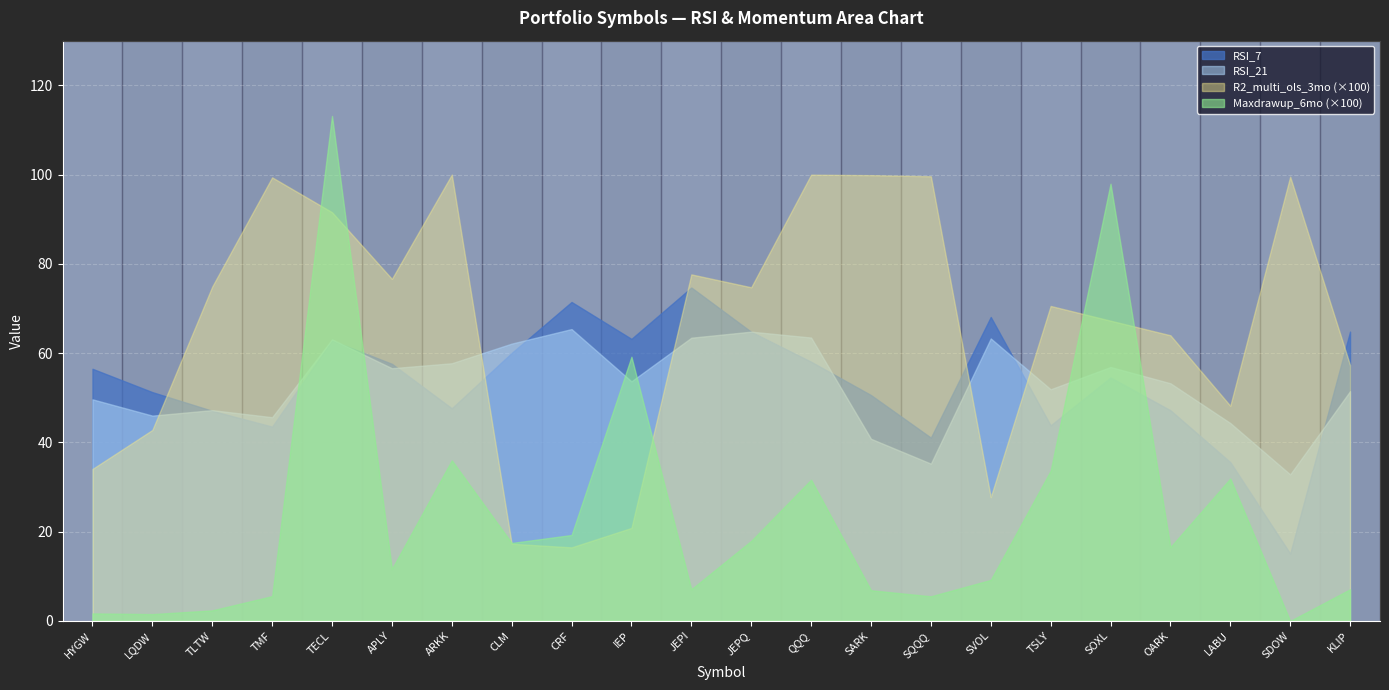

True or false: RSI_21 has a value of 90.7 at TECL.

False